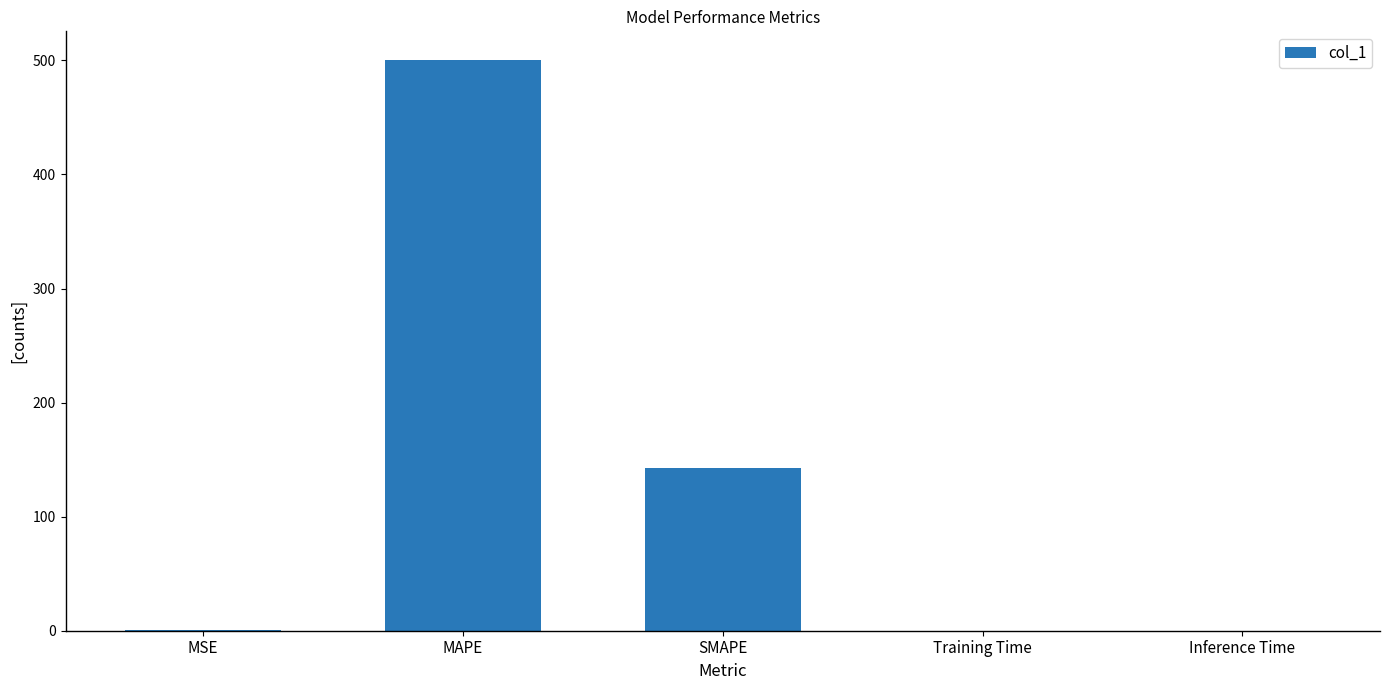

What is the sum of all values?

644.0